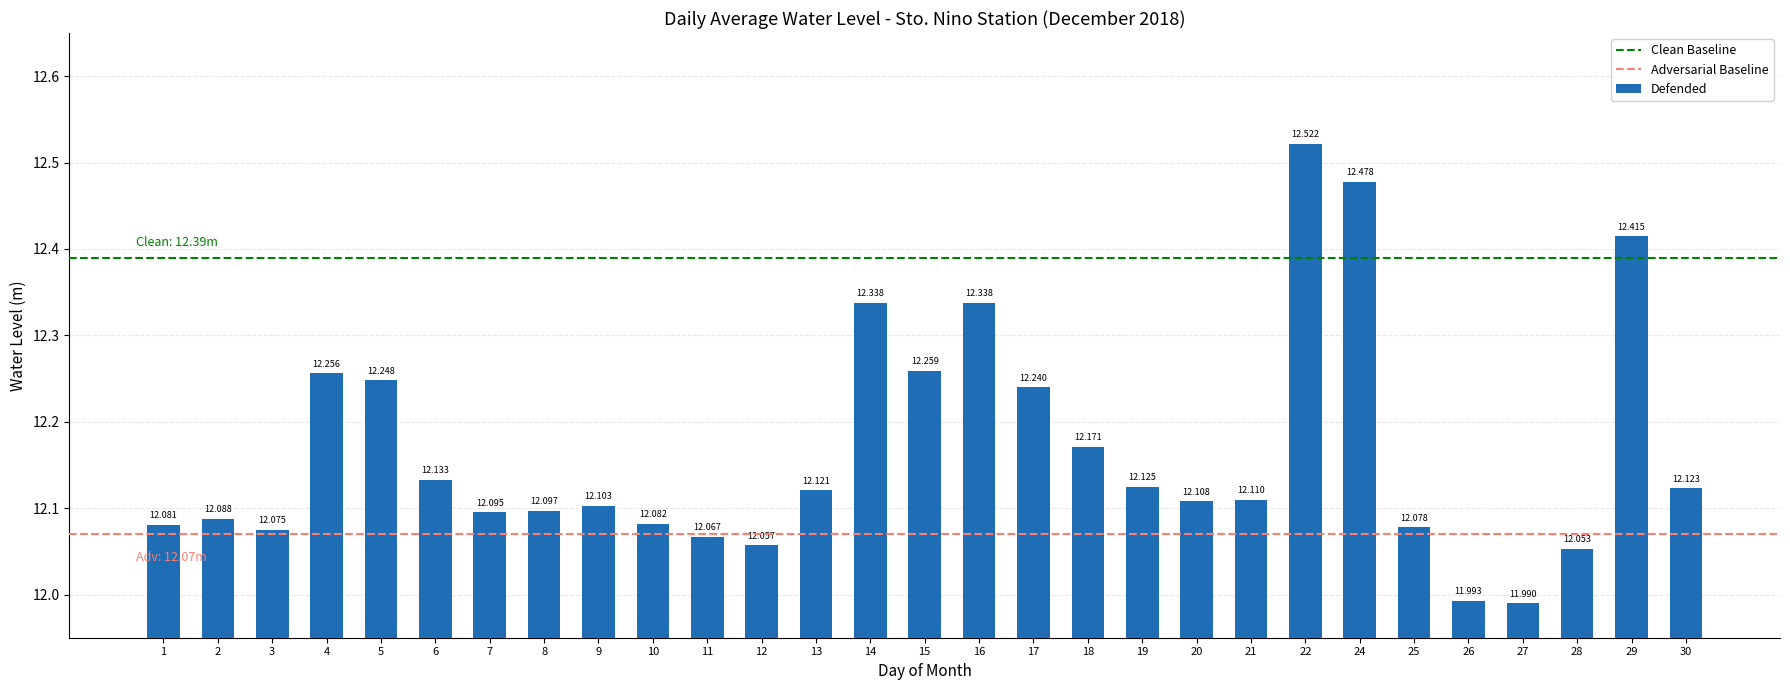

The chart shows a value of 18.9 at 12. True or false?

False